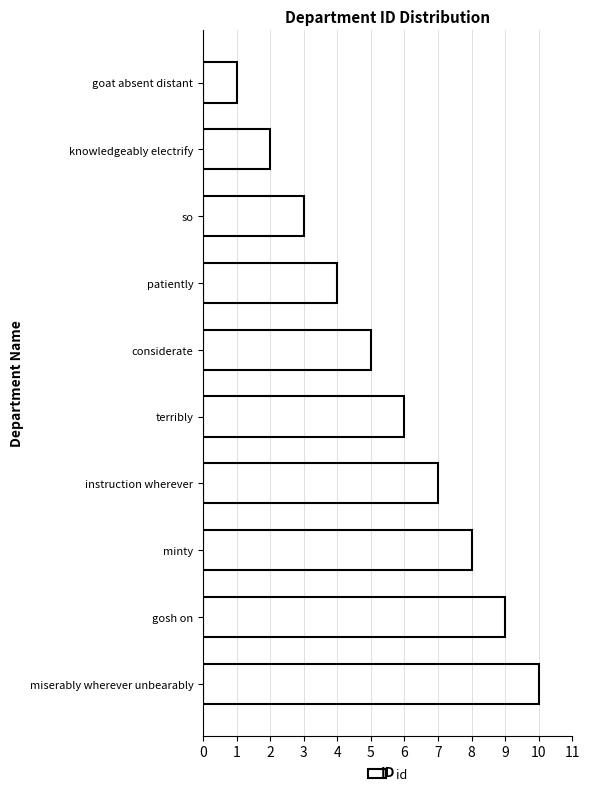

What is the label of the 5th bar from the bottom?

terribly